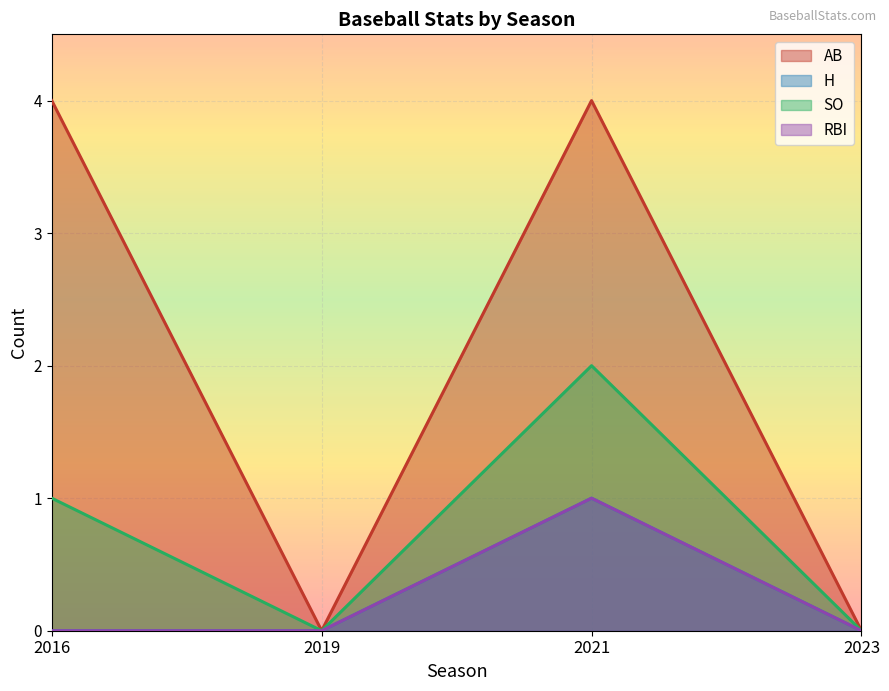

The value of SO at 2021 is 2. True or false?

True